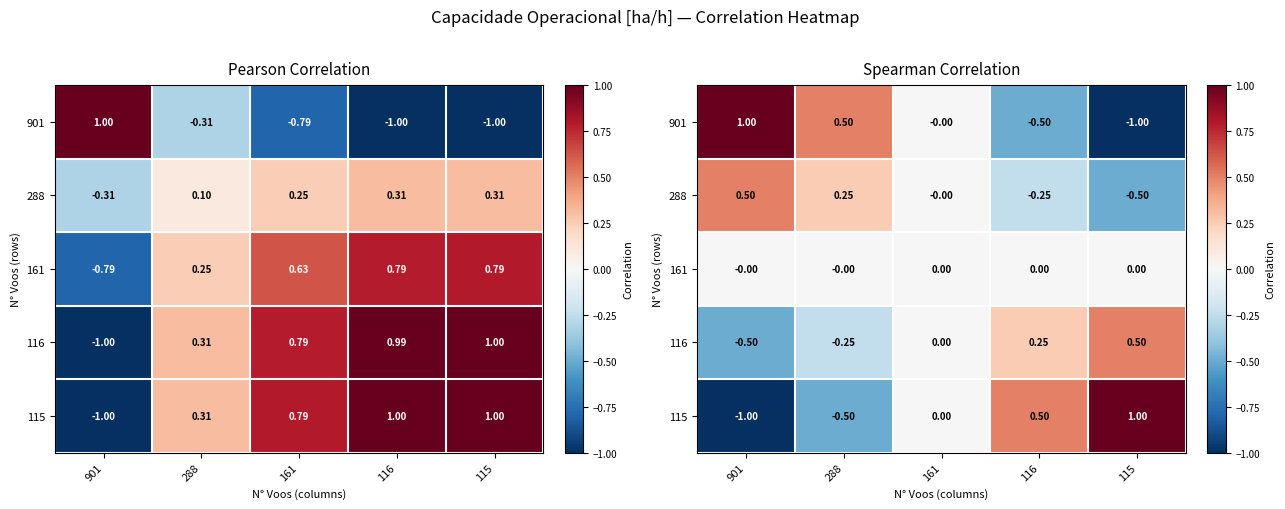

At which label is 116 closest to 0?

161